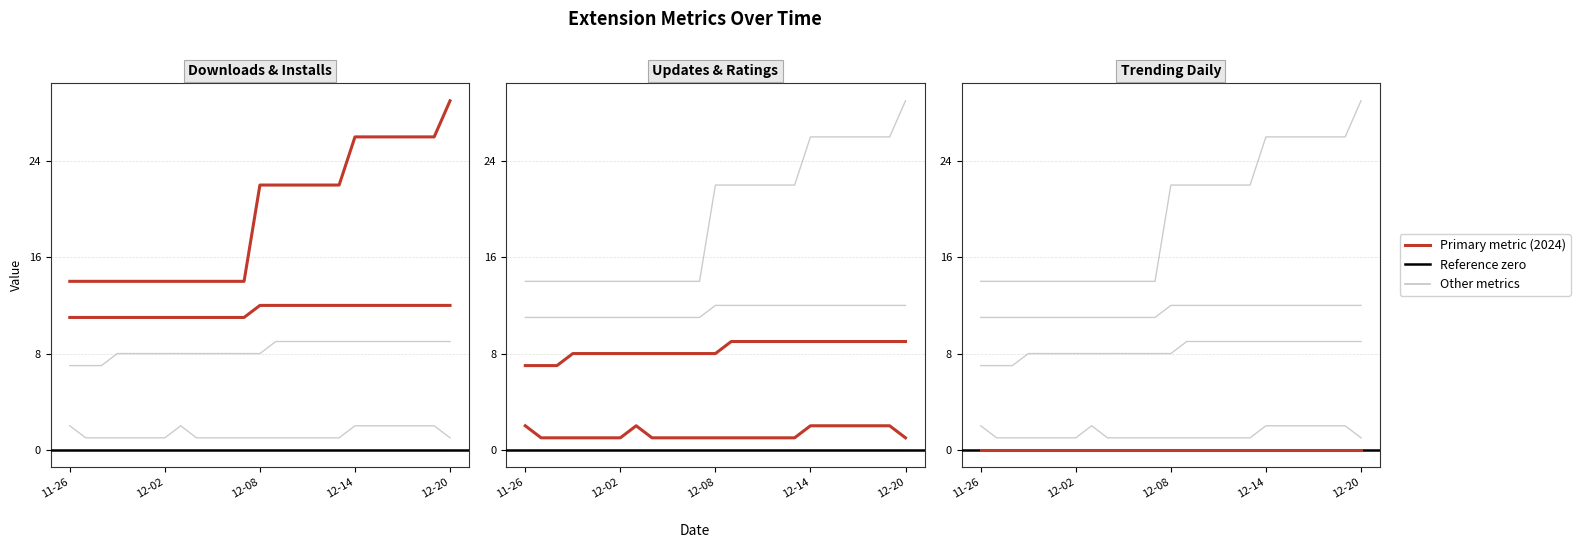

Between 2024-12-13 and 2024-12-09, which is larger?

2024-12-13